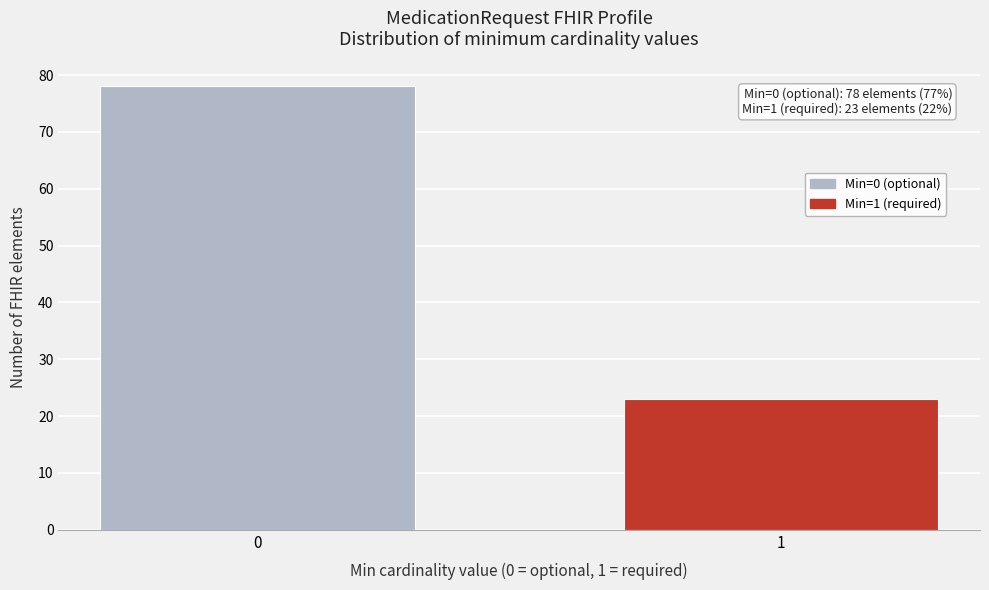

Reading right to left, what are all the values shown in this chart?

23	78